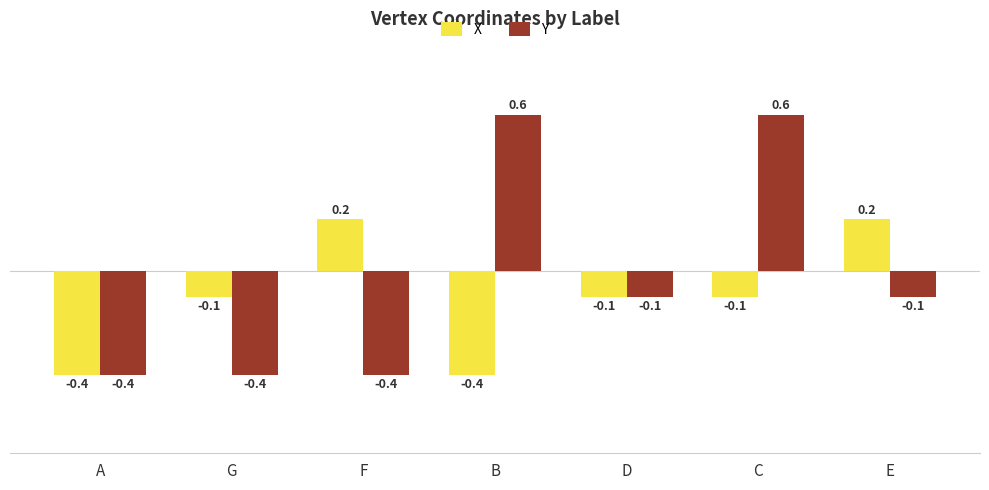

Rank the series by their maximum value, from highest to lowest.

Y, X